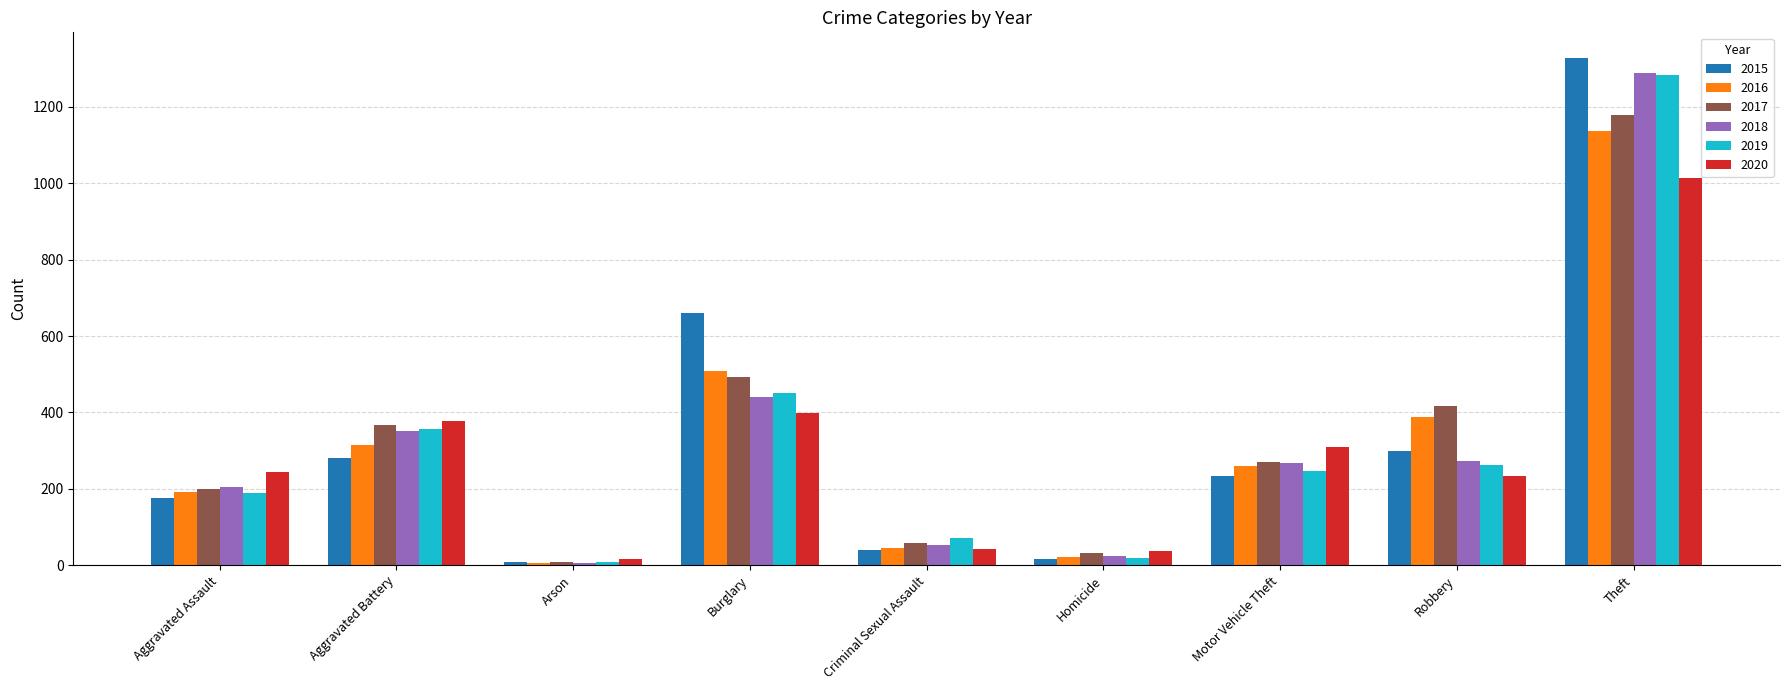

What are all the series names shown in the legend?

2015, 2016, 2017, 2018, 2019, 2020